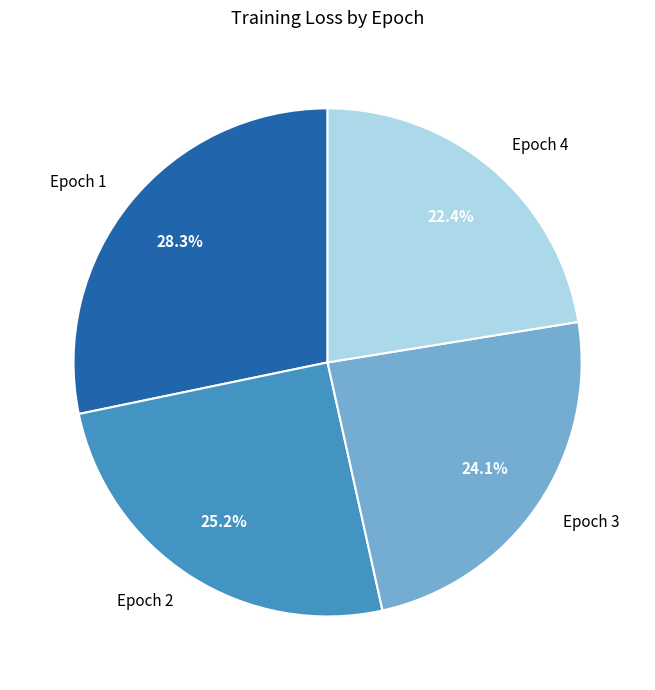

True or false: Epoch 1 accounts for 39% of the total.

False